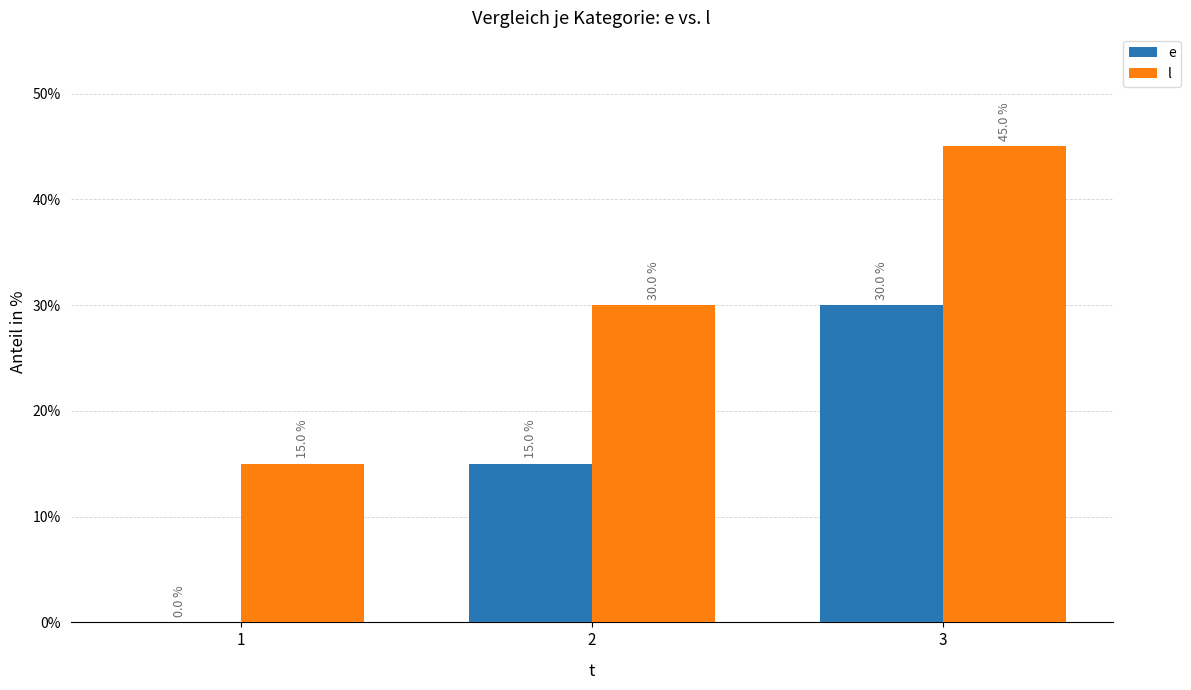

Reading left to right, list all the values displayed in this chart.

e: 0	15	30
l: 15	30	45